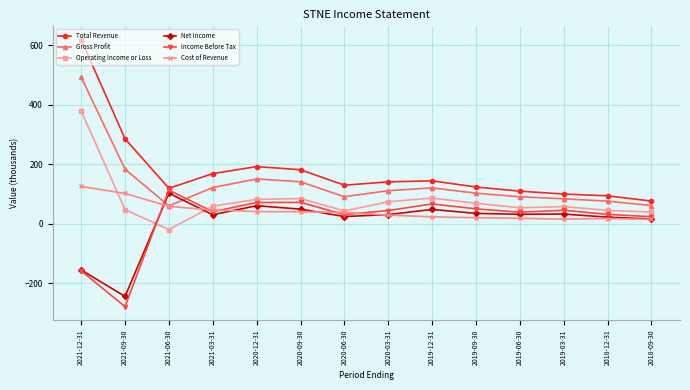

Between 2020-09-30 and 2019-06-30, which series saw the biggest shift?

Total Revenue